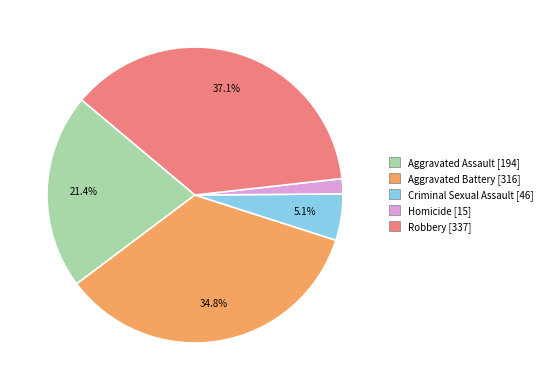

To the nearest percent, what is the average slice percentage?

20%